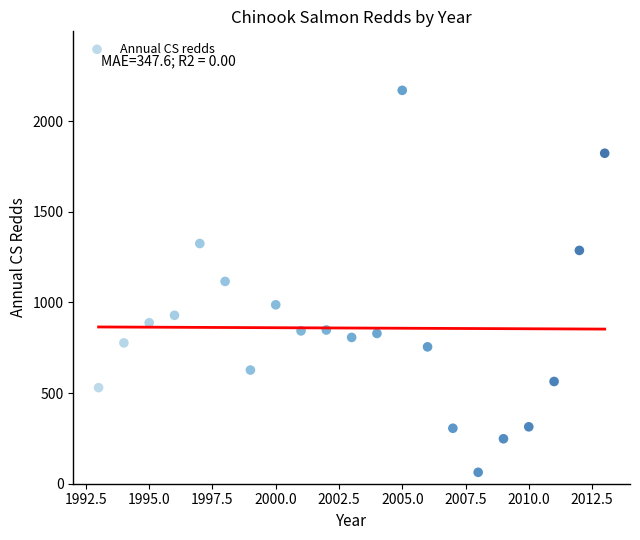

What is the range of X values (max minus min)?

20